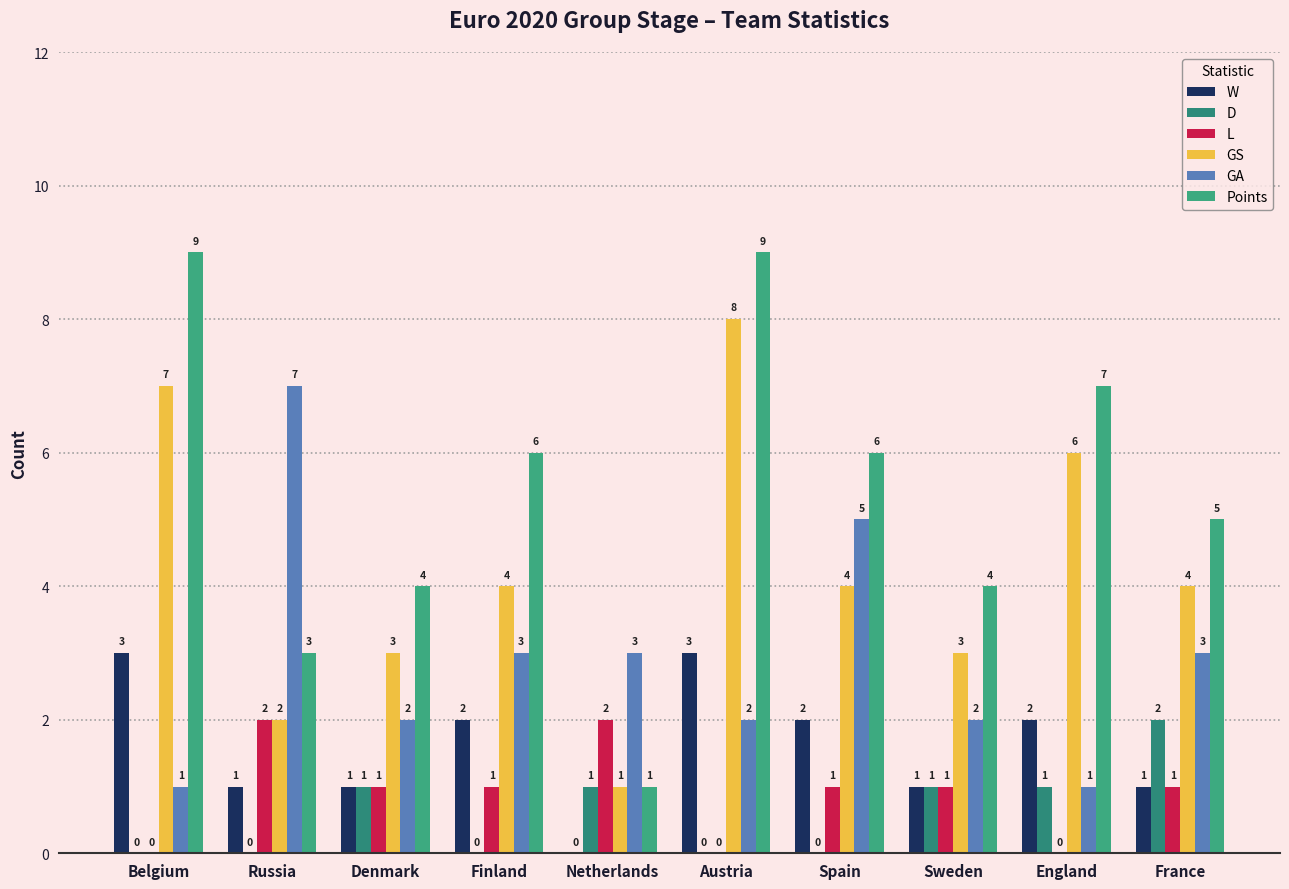

Reading left to right, what are all the values shown in this chart?

W: 3	1	1	2	0	3	2	1	2	1
D: 0	0	1	0	1	0	0	1	1	2
L: 0	2	1	1	2	0	1	1	0	1
GS: 7	2	3	4	1	8	4	3	6	4
GA: 1	7	2	3	3	2	5	2	1	3
Points: 9	3	4	6	1	9	6	4	7	5